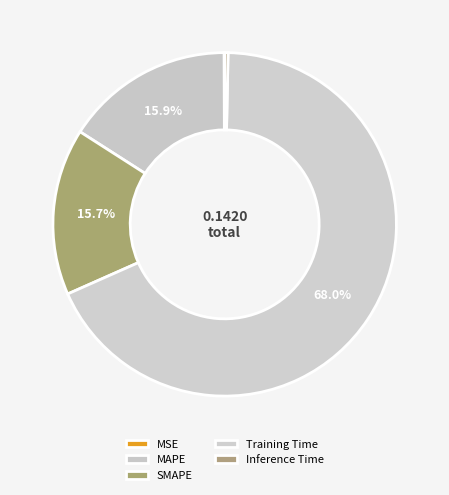

Do Training Time and MSE together represent more than half of the pie?

Yes